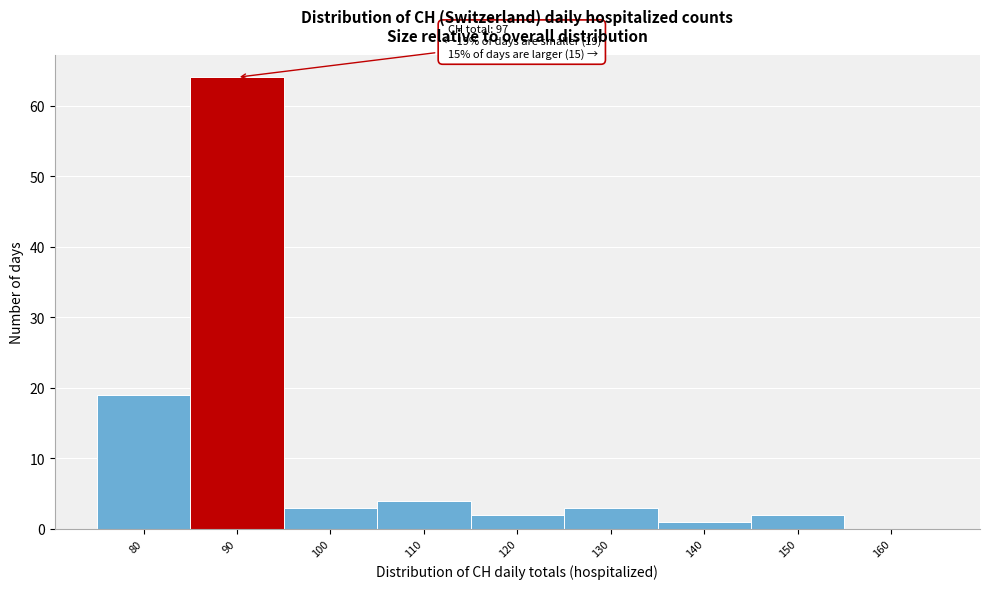

Reading right to left, extract all data points from this chart.

160=0	150=2	140=1	130=3	120=2	110=4	100=3	90=64	80=19